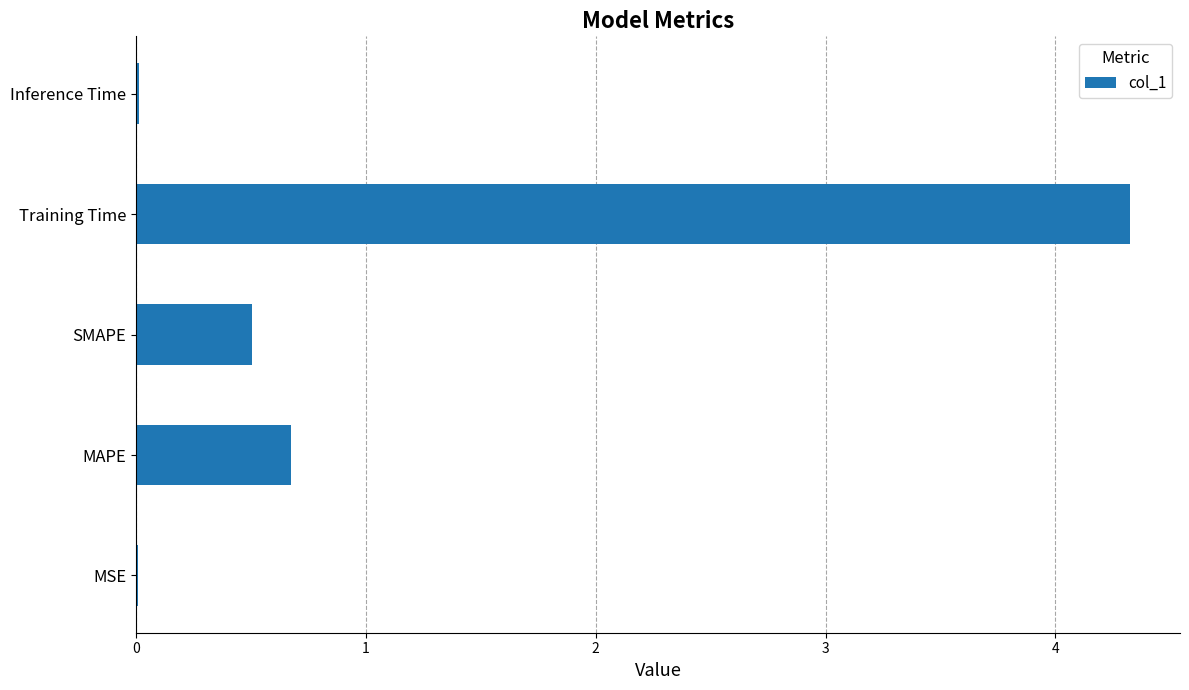

What is the average value?

1.1